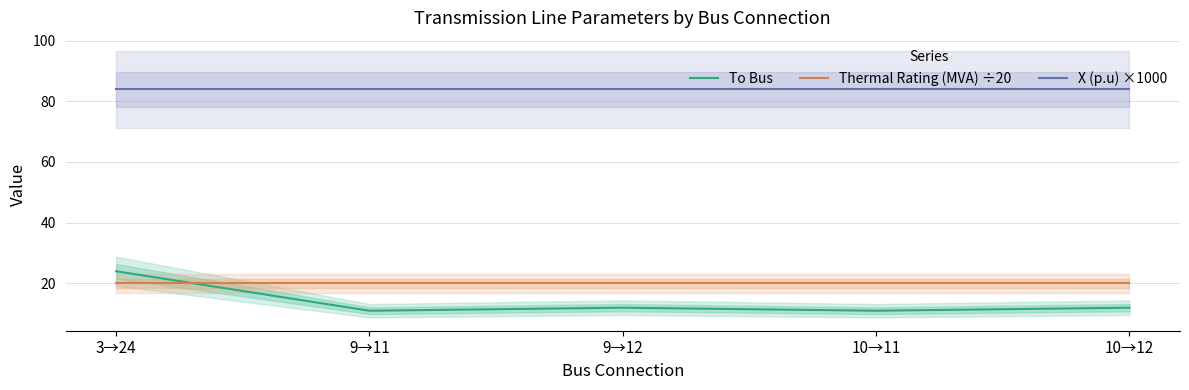

The value of X (p.u) ×1000 at 10→12 is 37.5. True or false?

False